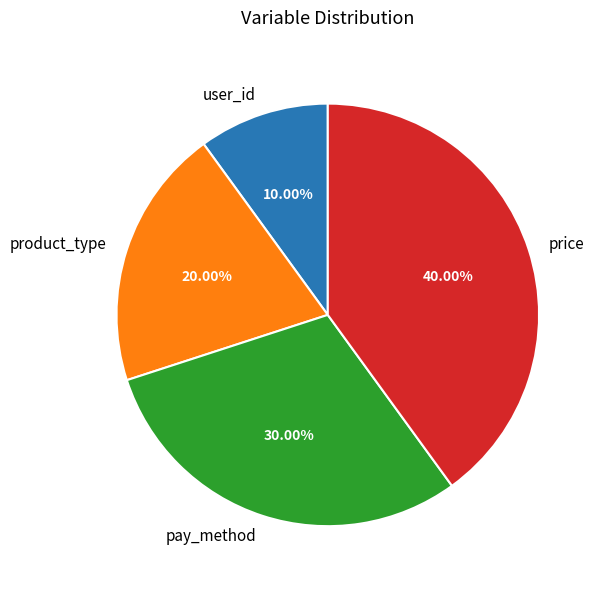

Combined, what portion of the pie is price and user_id?

50.0%